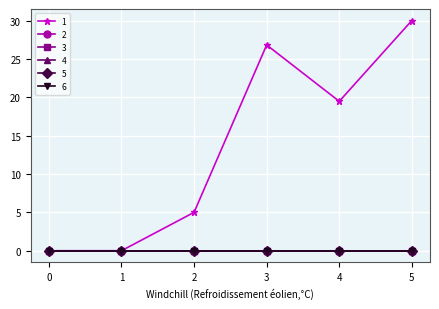

Reading right to left, transcribe all the data shown in this chart.

1: 5=30.0	4=19.5	3=26.8	2=5.0	1=0.0	0=0.0
2: 5=0.0	4=0.0	3=0.0	2=0.0	1=0.0	0=0.0
3: 5=0.0	4=0.0	3=0.0	2=0.0	1=0.0	0=0.0
4: 5=0.0	4=0.0	3=0.0	2=0.0	1=0.0	0=0.0
5: 5=0.0	4=0.0	3=0.0	2=0.0	1=0.0	0=0.0
6: 5=0.0	4=0.0	3=0.0	2=0.0	1=0.0	0=0.0